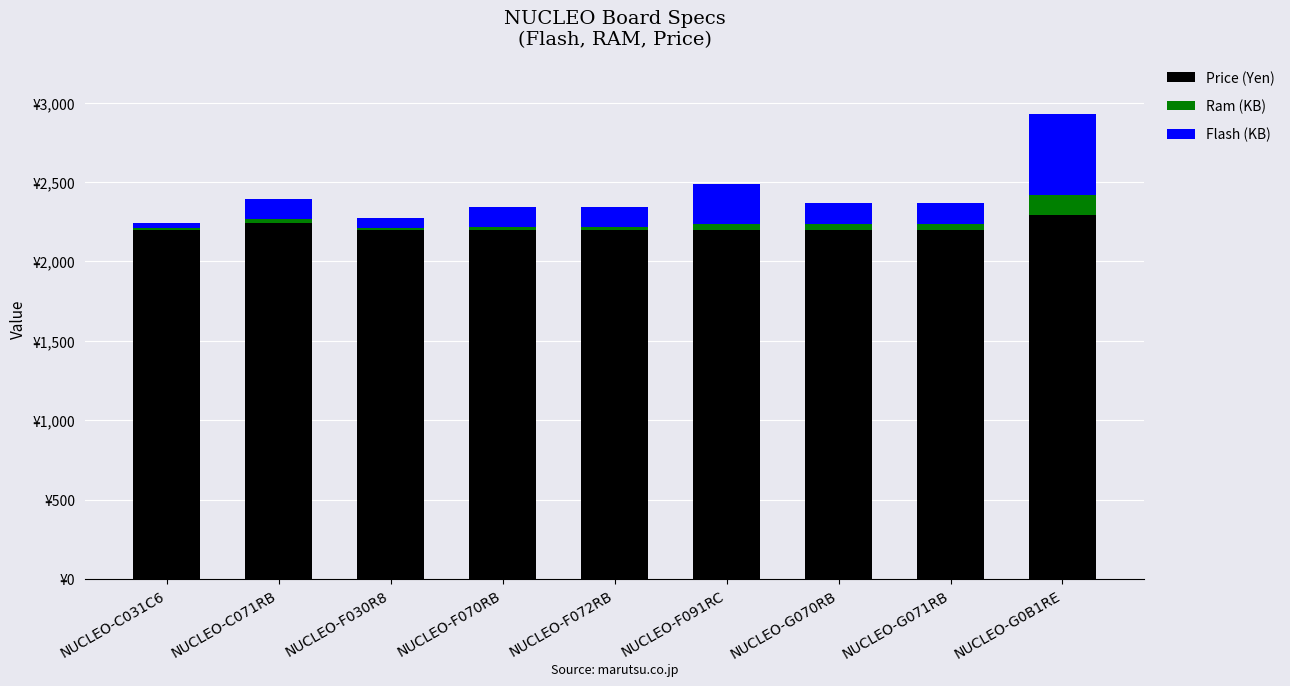

Does the chart contain stacked bars?

Yes